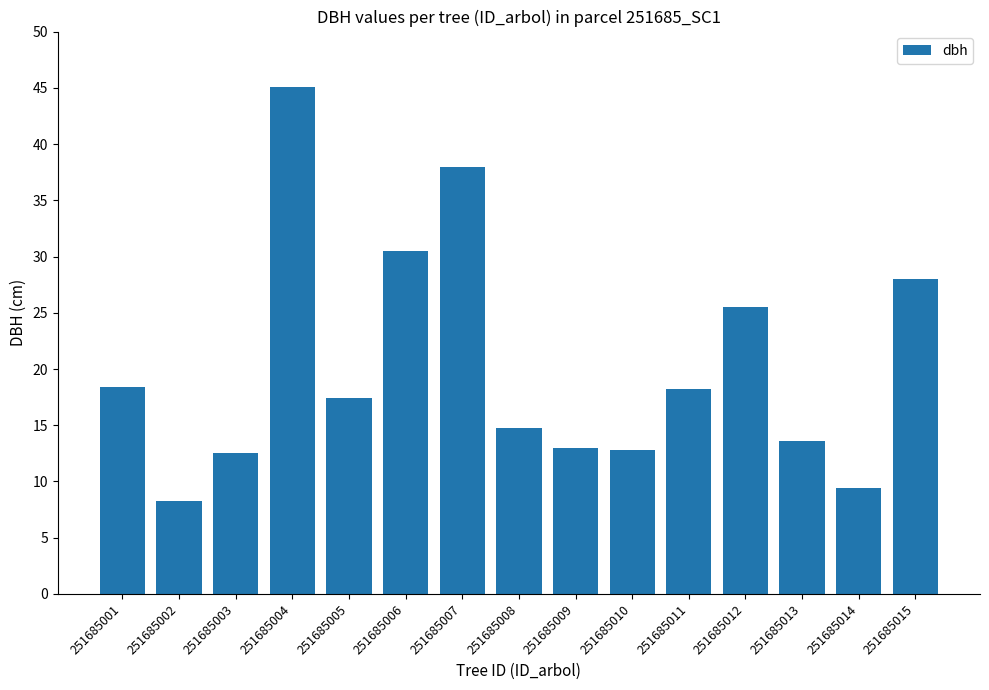

Approximately how many times larger is the value at 251685004 compared to 251685015?

1.6